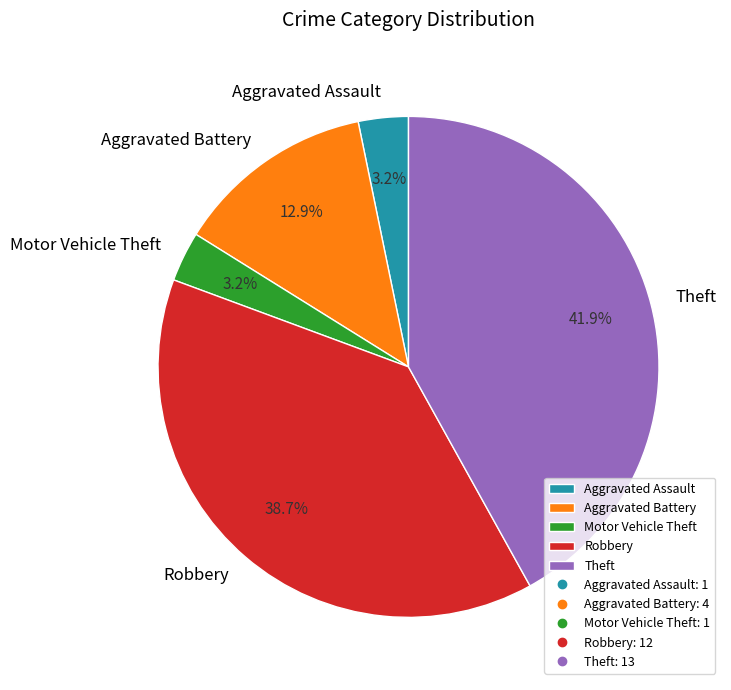

What is the ratio of the value at Aggravated Battery to the value at Aggravated Assault?

4.0